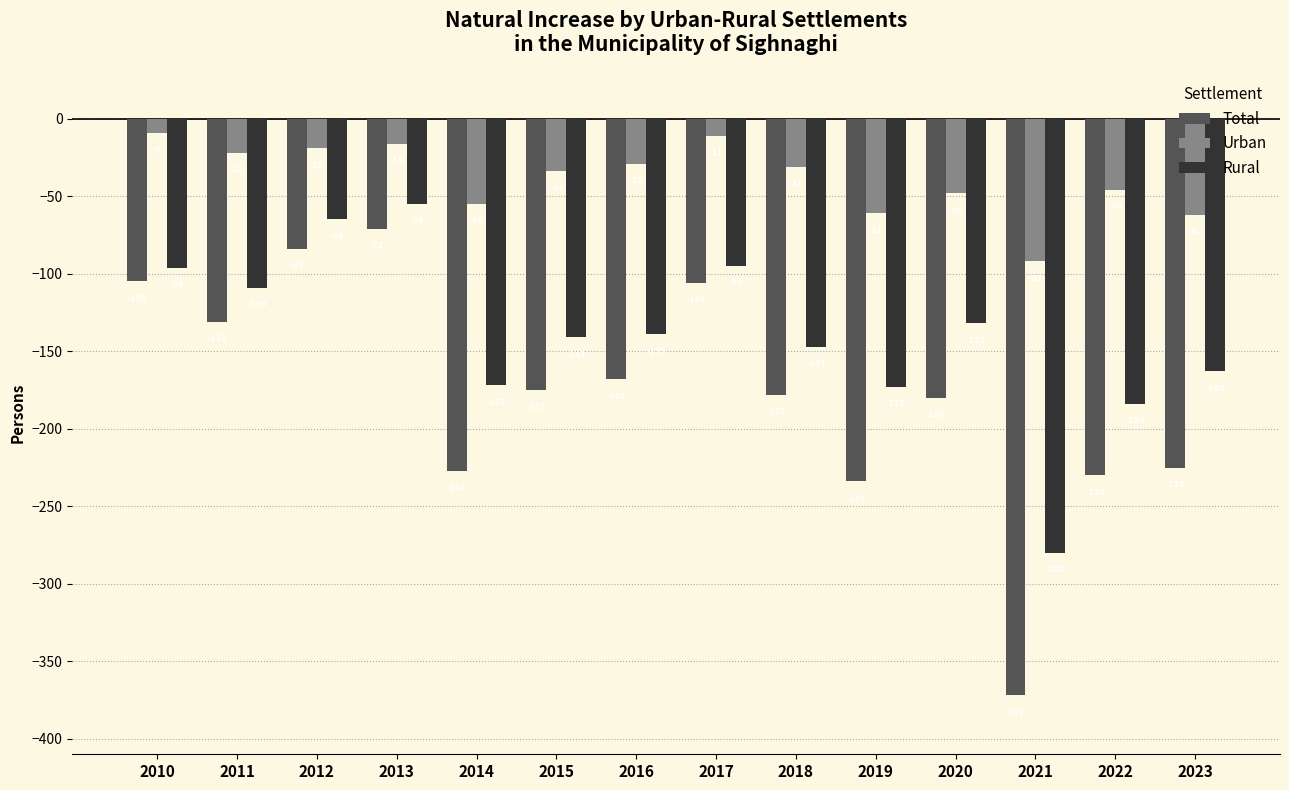

Between 2020 and 2022, which series saw the biggest shift?

Rural